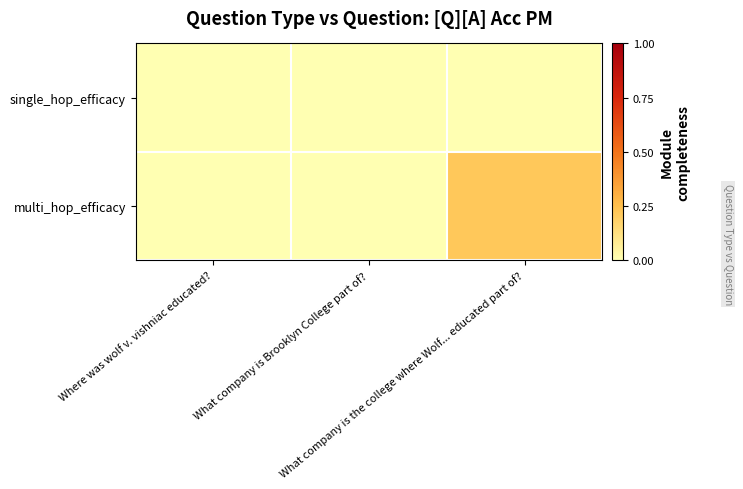

Rank the series at What company is the college where Wolf... educated part of? from lowest to highest value.

single_hop_efficacy, multi_hop_efficacy